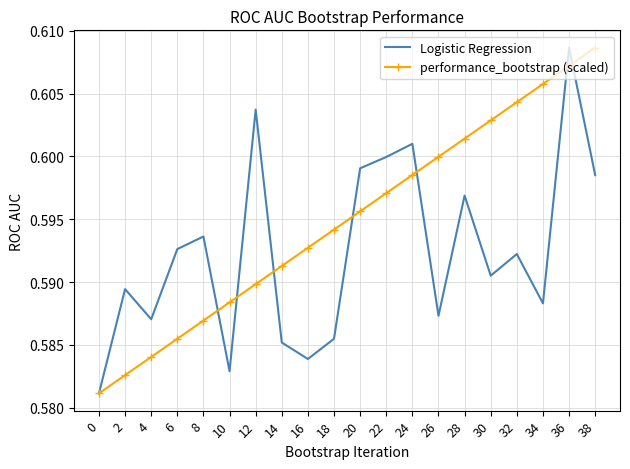

Between 30 and 38, which series saw the biggest shift?

Logistic Regression